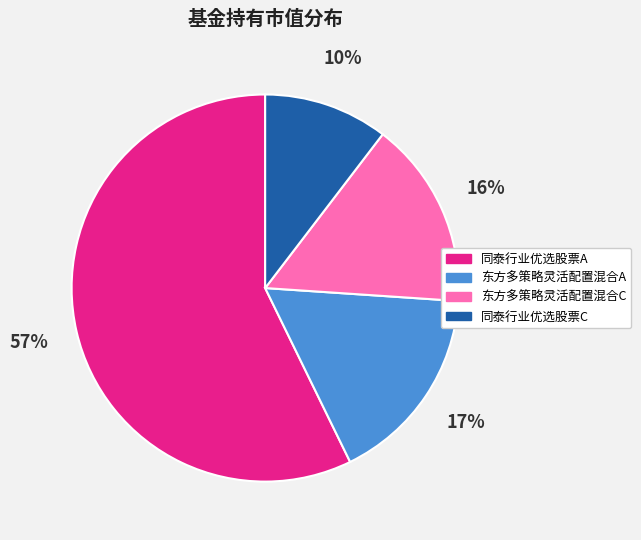

How many segments does this pie chart have?

4